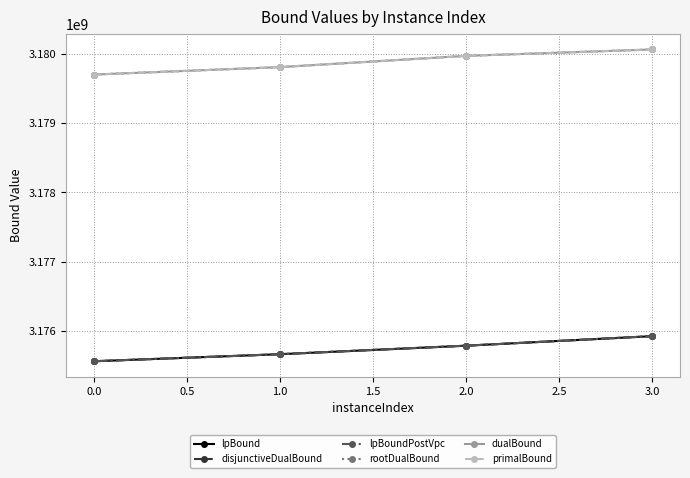

Which series has the largest range (max minus min)?

lpBound